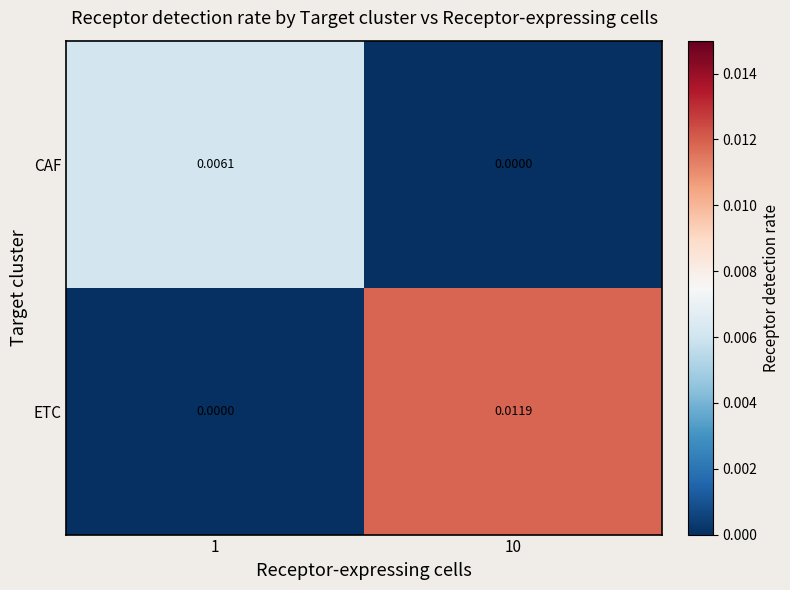

Rank the series at 1 from highest to lowest value.

CAF, ETC